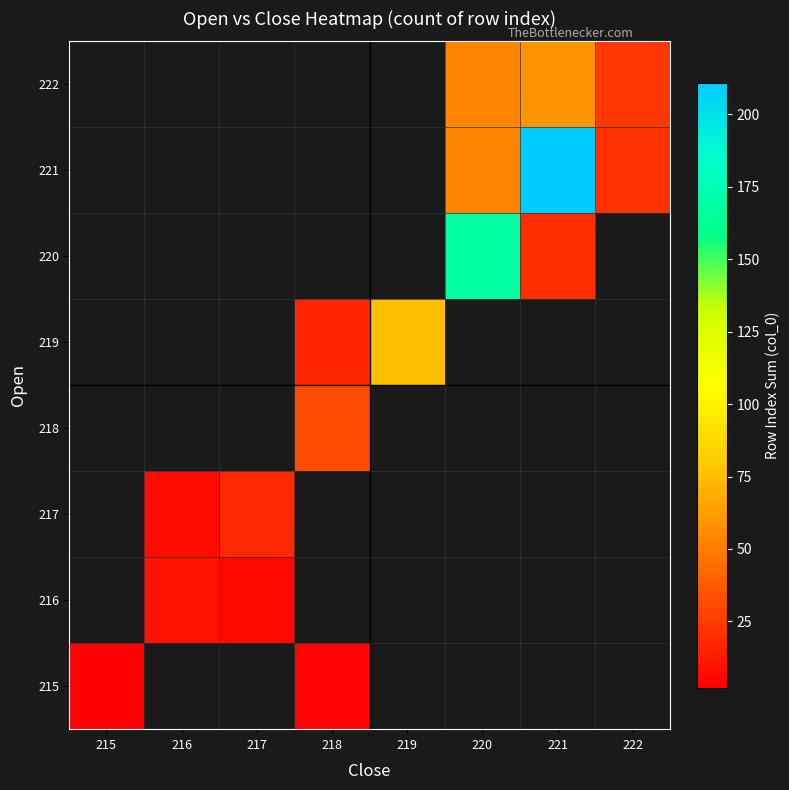

Which has a higher value, 215 or 222?

222